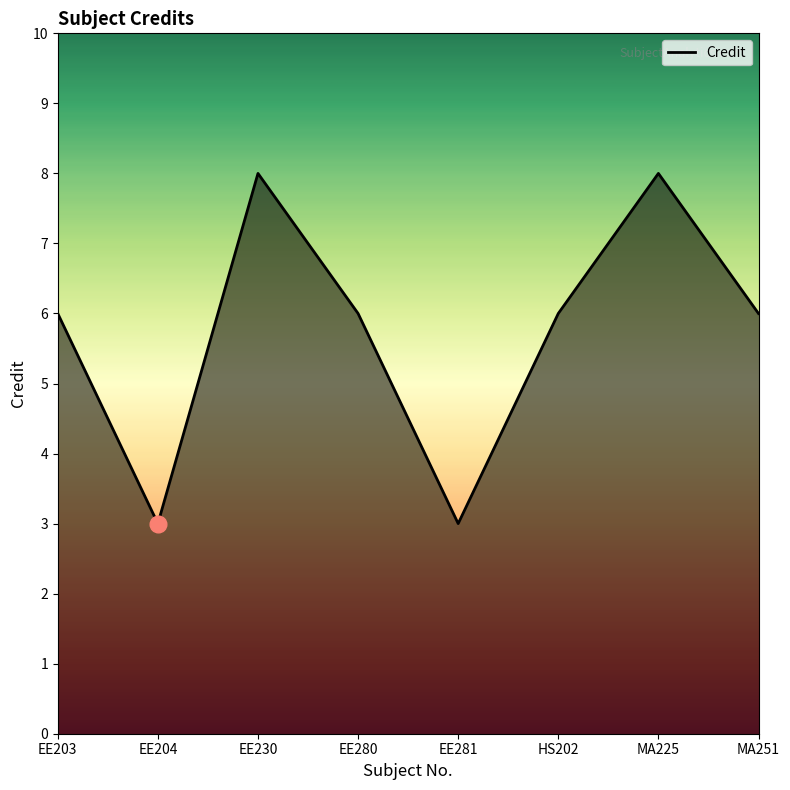

Reading left to right, what are all the values shown in this chart?

6	3	8	6	3	6	8	6